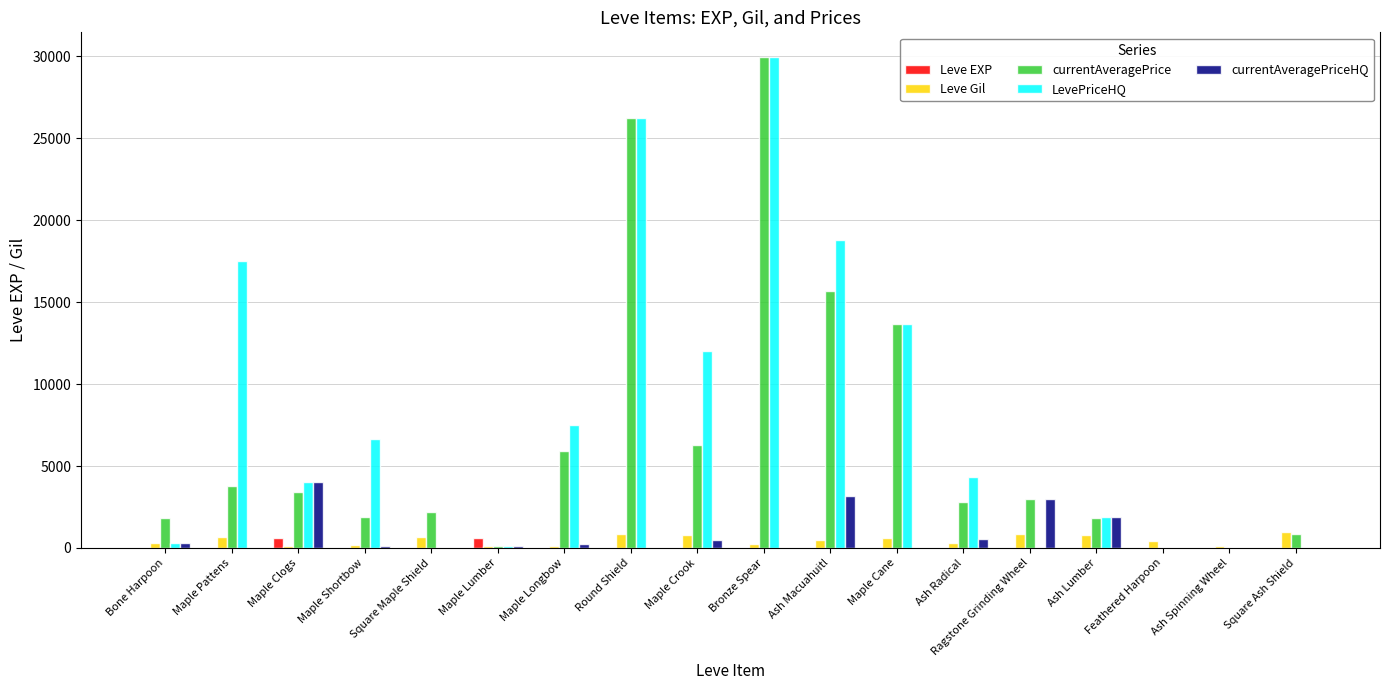

At which category is the sum across all series the highest?

Bronze Spear